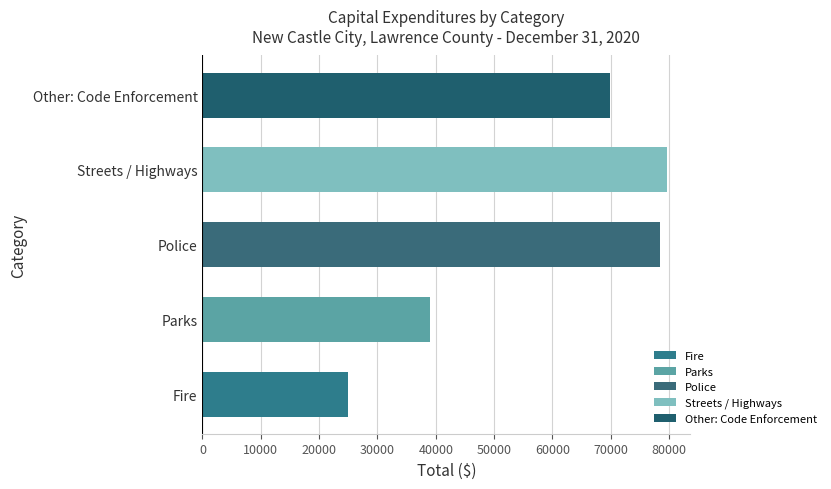

What is the change in value from Fire to Parks?

+14013